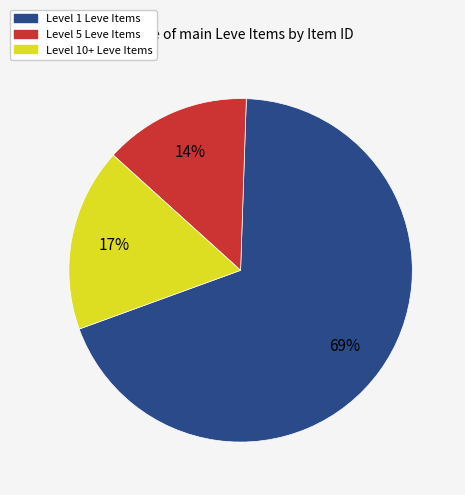

Between Level 5 Leve Items and Level 10+ Leve Items, which is larger?

Level 10+ Leve Items